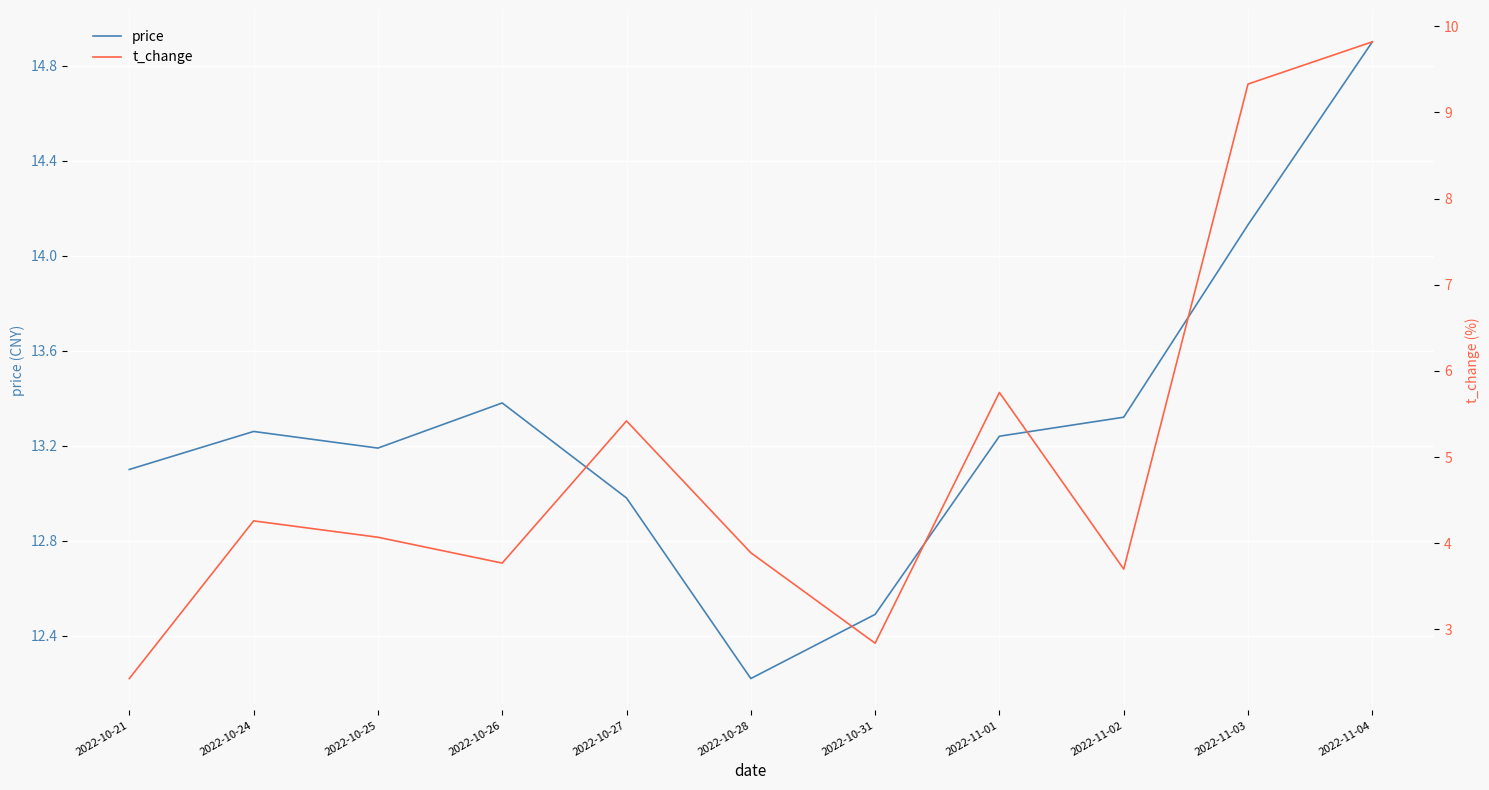

At which label does price reach its peak?

2022-11-04